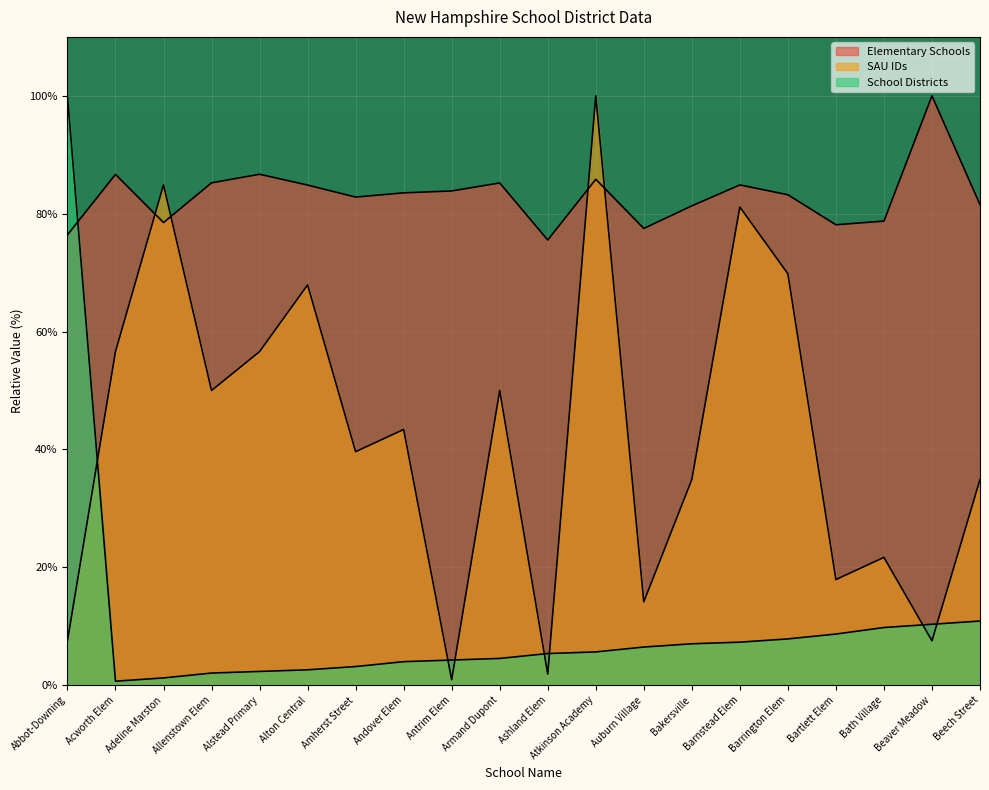

Which series ends up on top after the final intersection of Elementary Schools and School Districts?

Elementary Schools